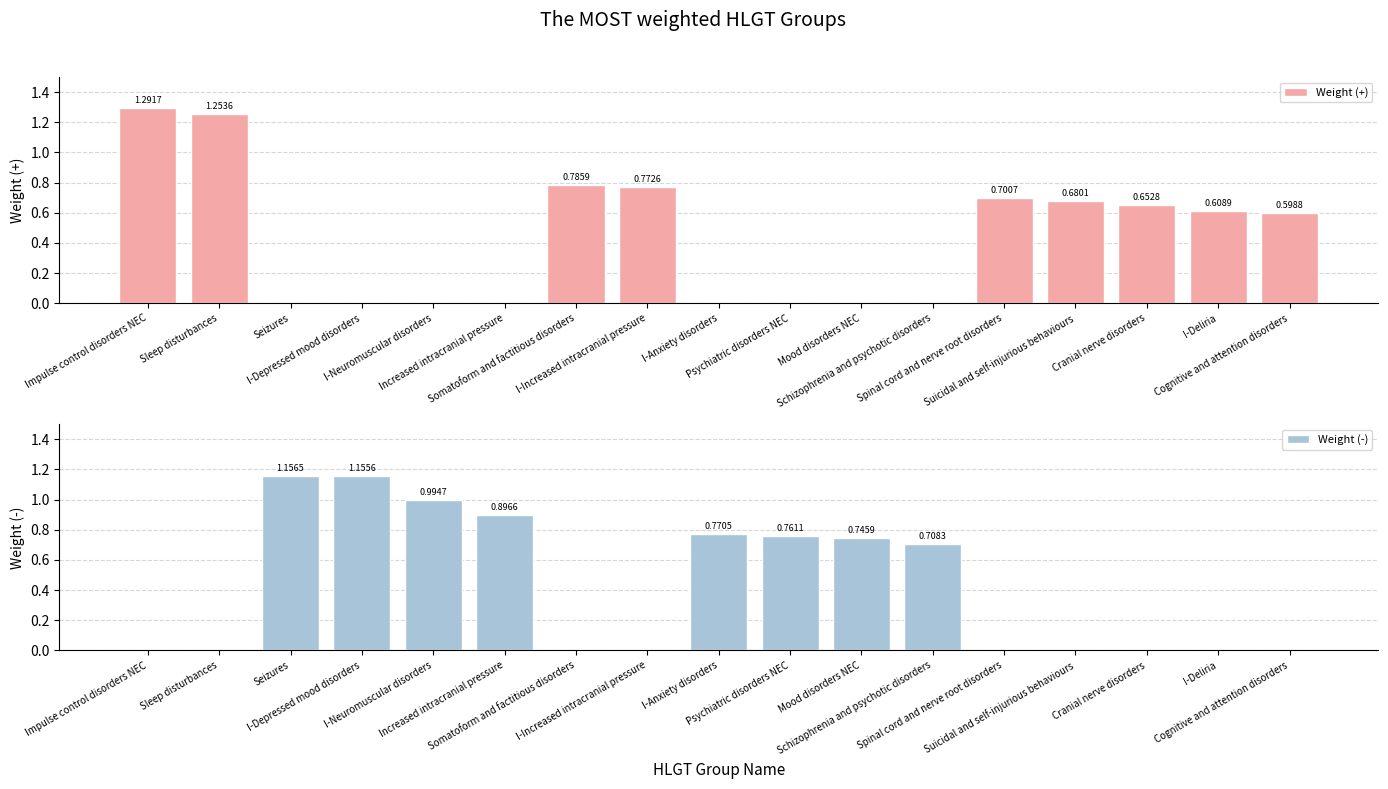

What is the difference between the second highest and second lowest values in the Weight (+) series?

1.3